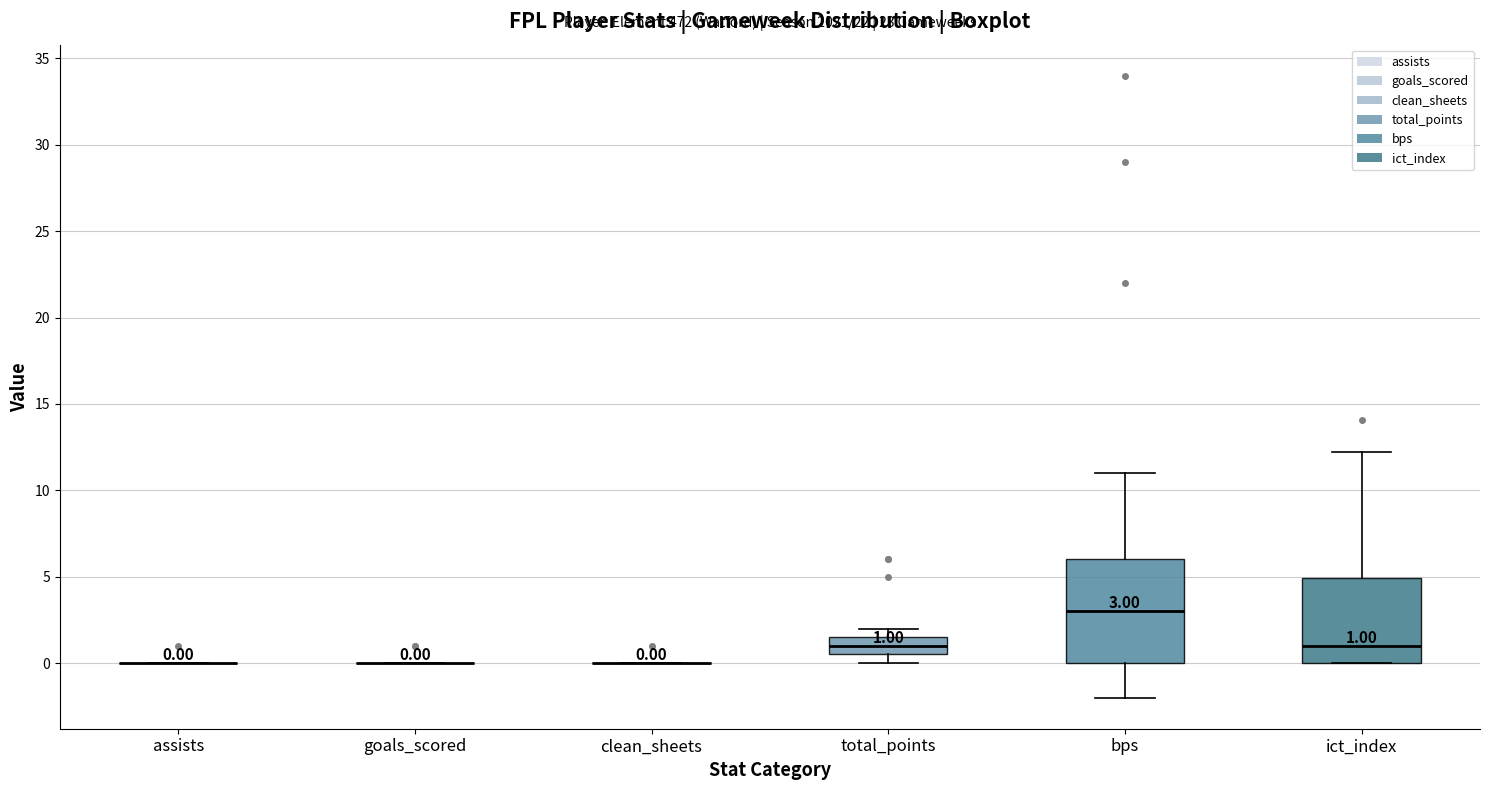

Which box is the tallest, from its lower edge to its upper edge?

bps